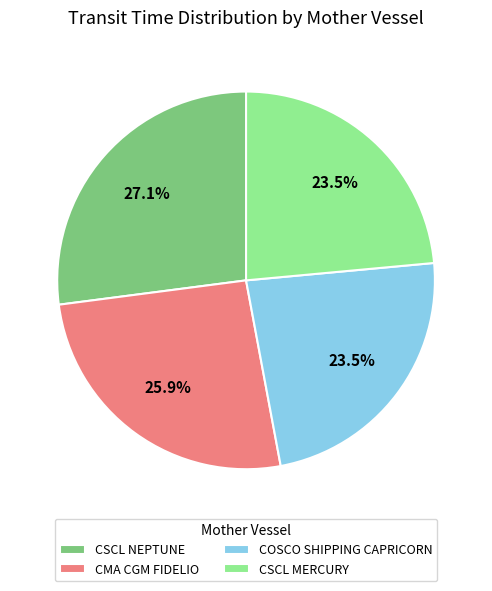

Which slice is the largest?

CSCL NEPTUNE